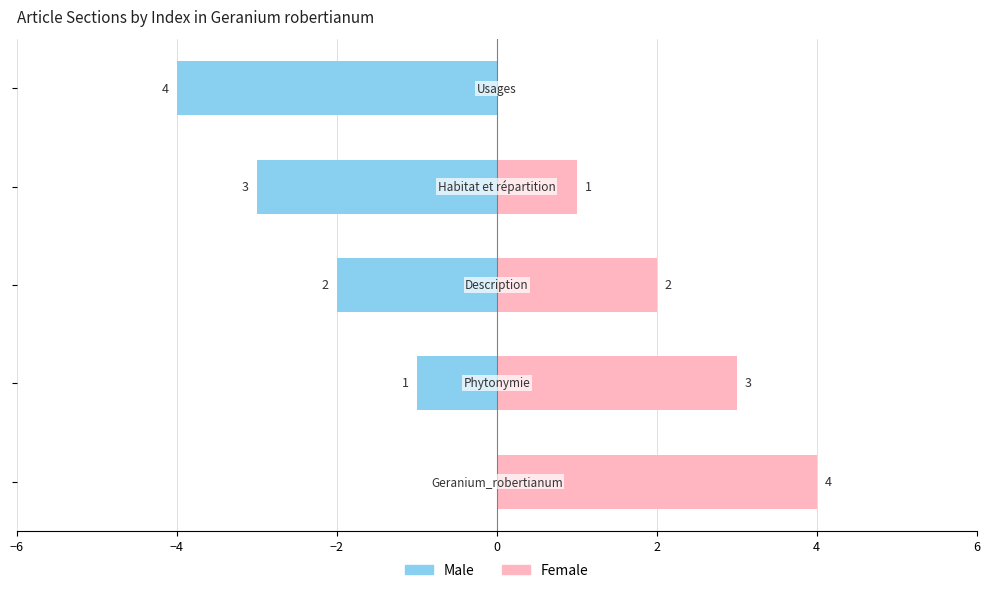

Which series has the largest range (max minus min)?

Male